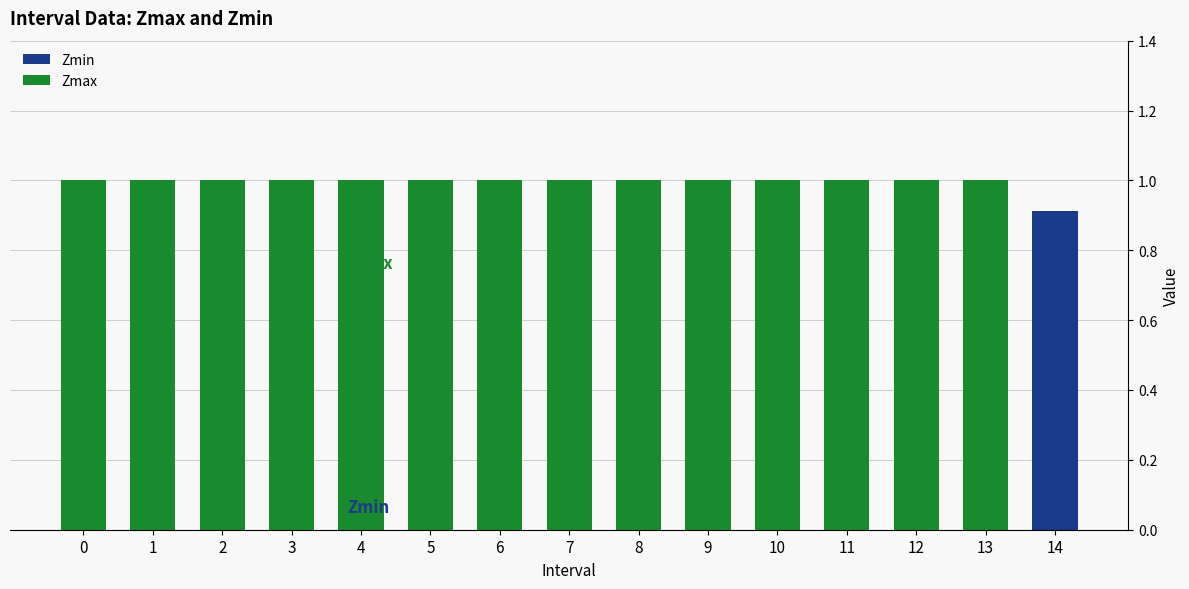

What is the total value across all series at 5?

1.0